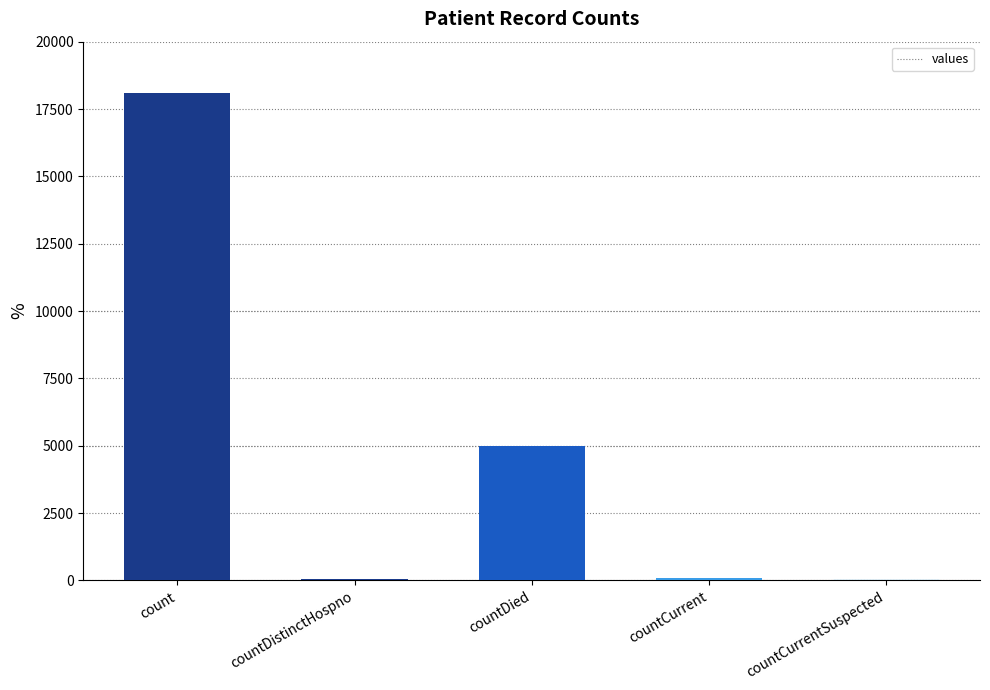

How many data points does each series have?

5